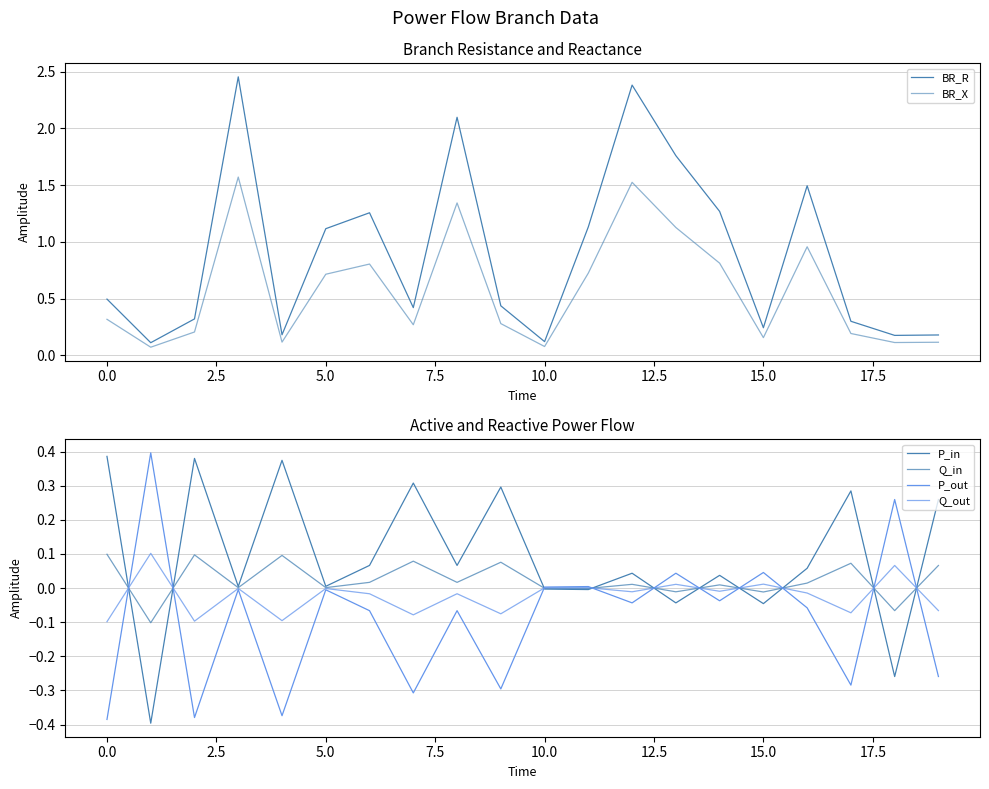

True or false: BR_X has more than 0 interior local peaks.

True